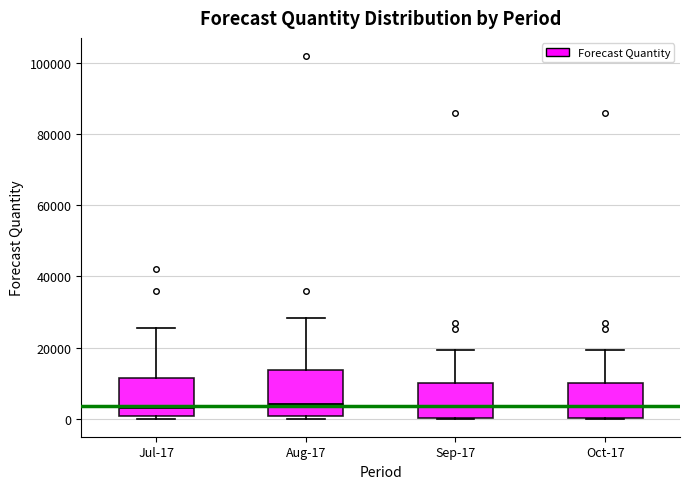

Comparing the boxes themselves (not the whiskers), which one is the tallest?

Aug-17